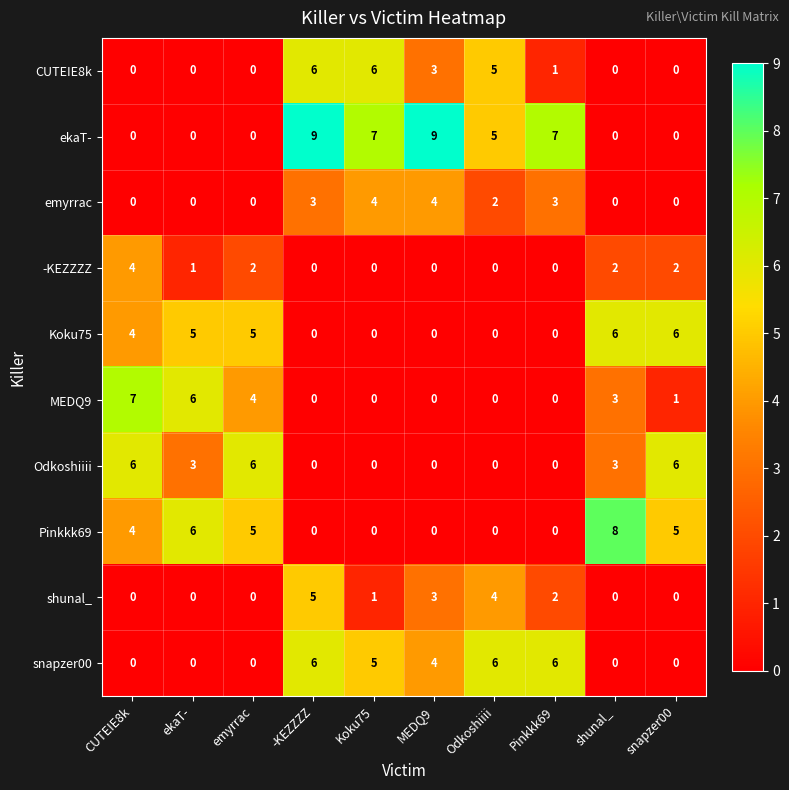

Which series has the largest range (max minus min)?

ekaT-